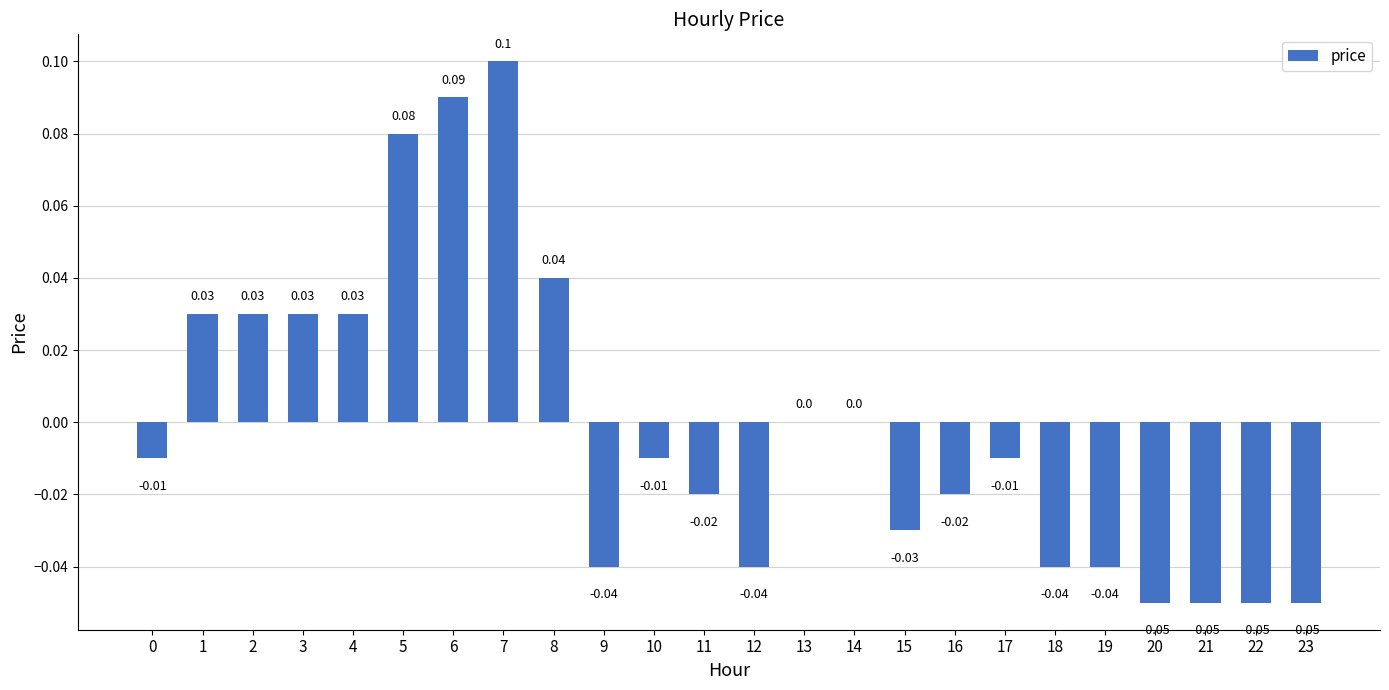

Which has a higher value, 10 or 4?

4